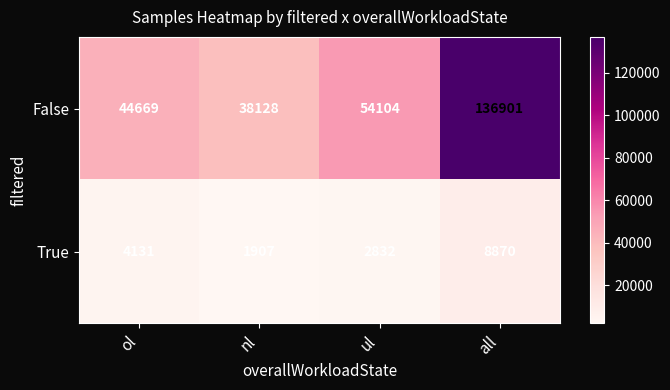

Rank the series by their average value, from lowest to highest.

True, False